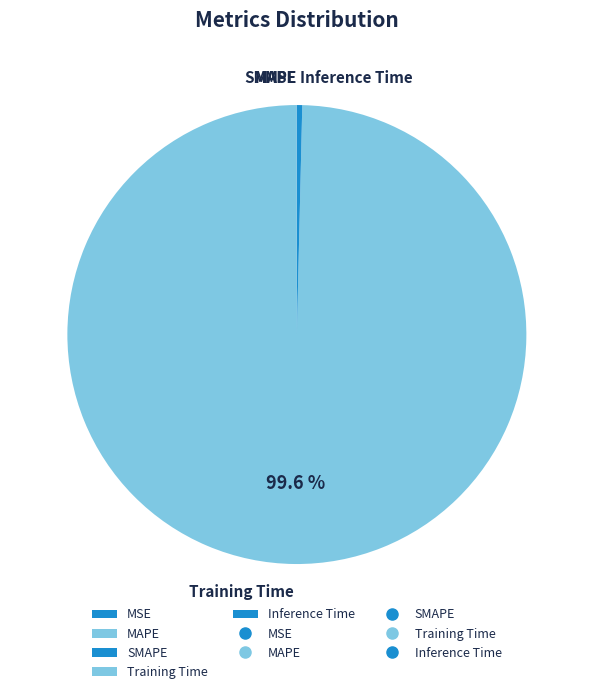

Is there a majority slice in this chart?

Yes